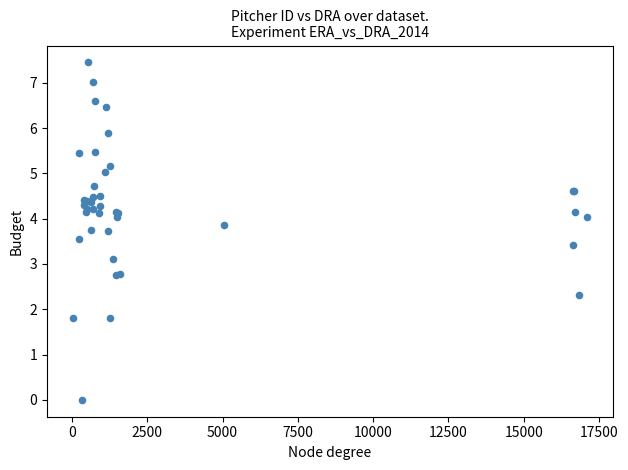

What Y value in the scatter plot is closest to 3?

3.1